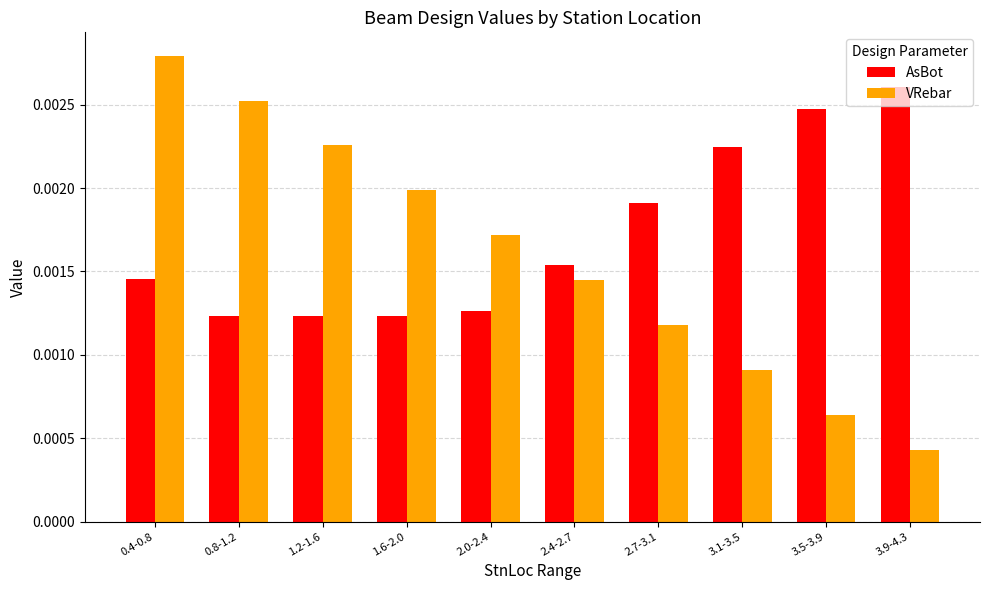

How many bars are there in total?

20